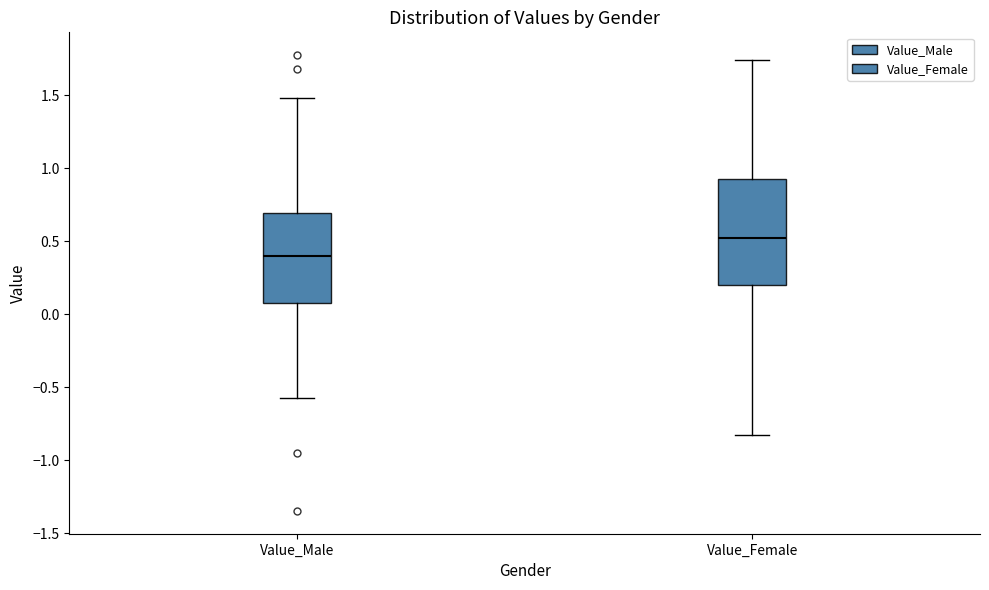

Which box's median line is the lowest?

Value_Male